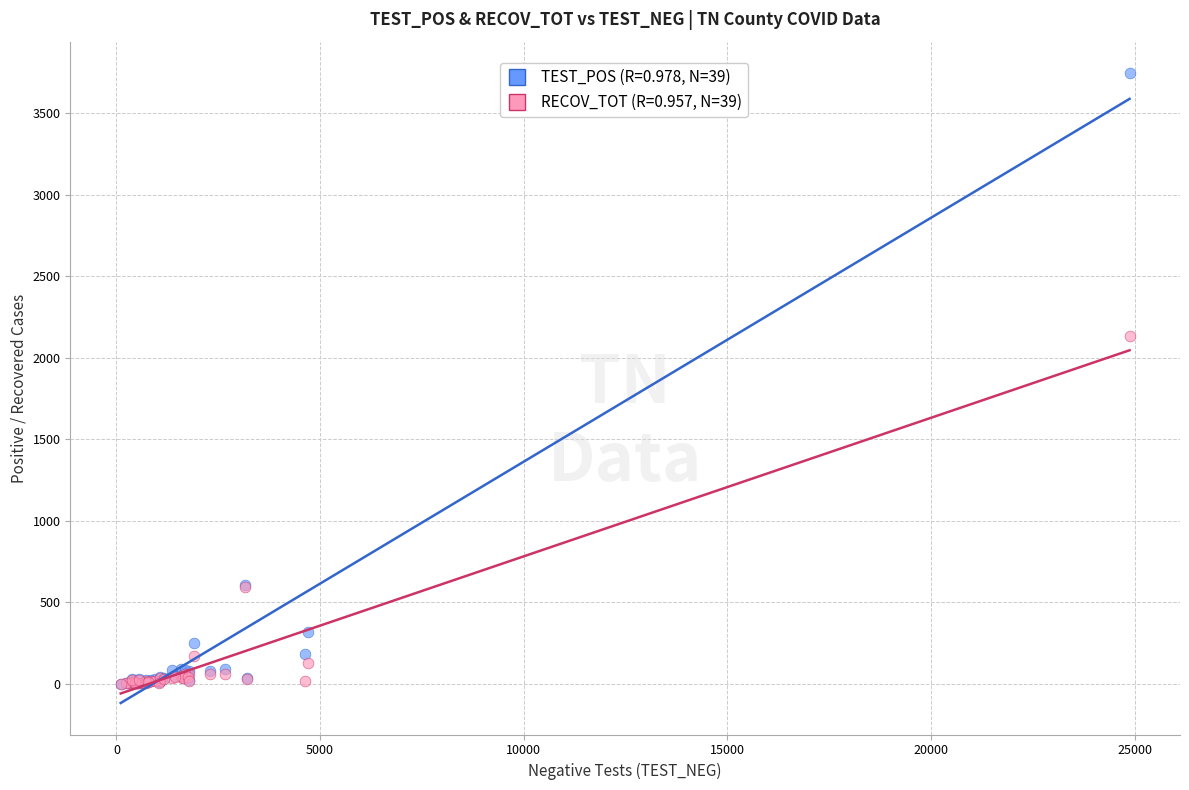

Across all series, what Y value is closest to 1872?

2134